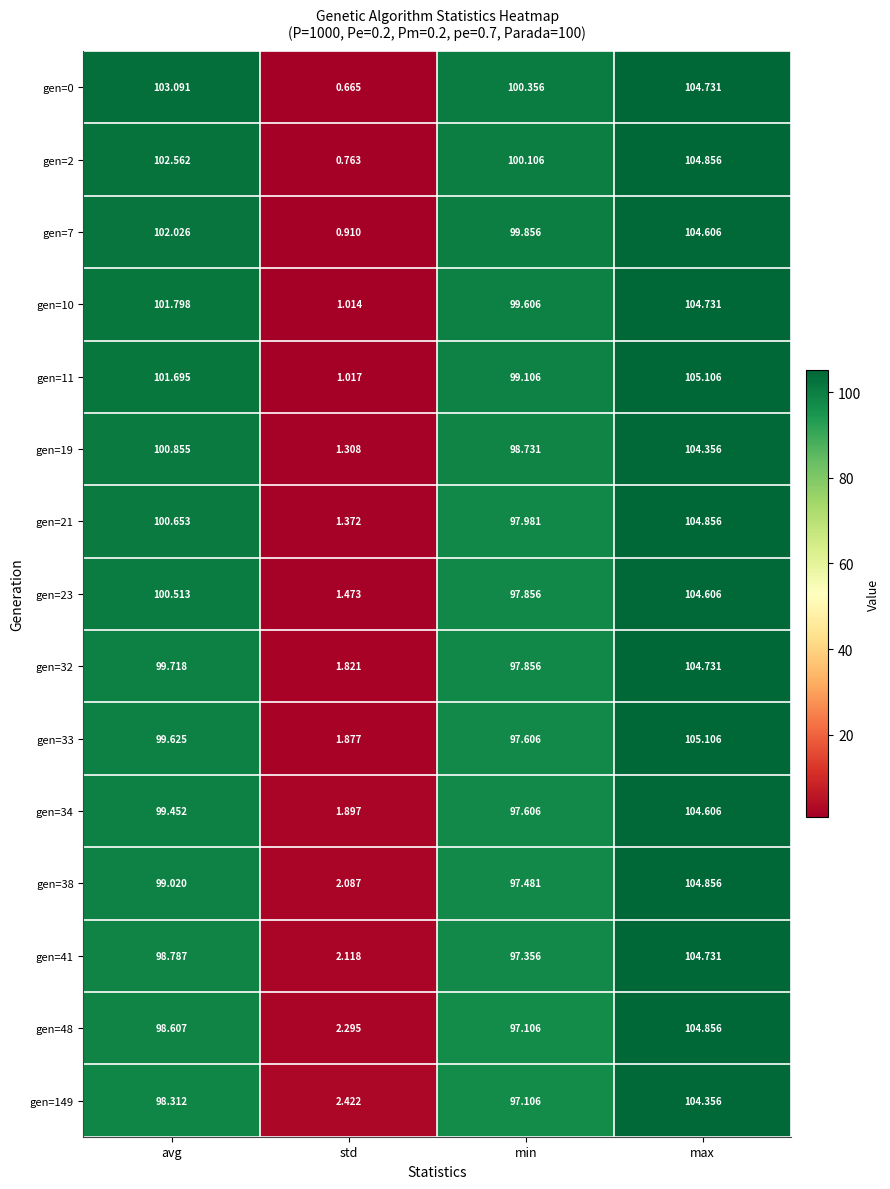

At which label is gen=48 closest to 53?

min